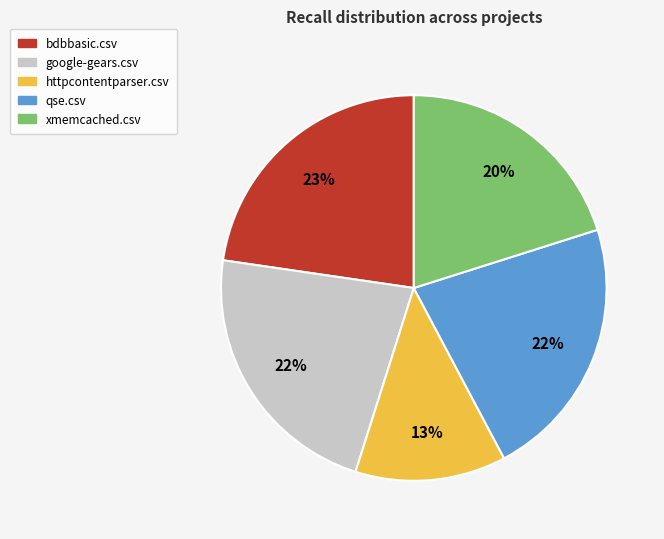

To the nearest percent, what portion does bdbbasic.csv represent?

23%